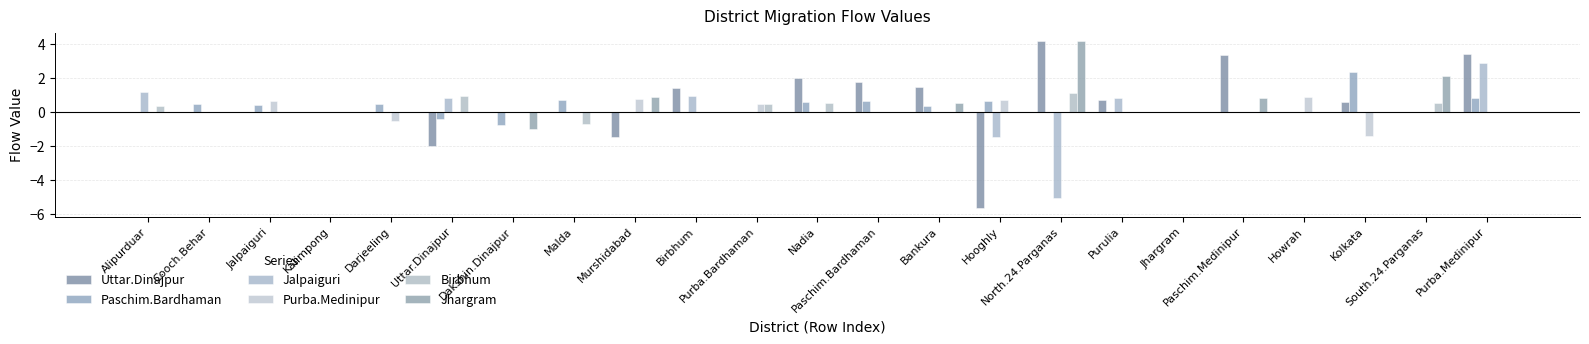

Read the Birbhum value at Uttar.Dinajpur.

0.9